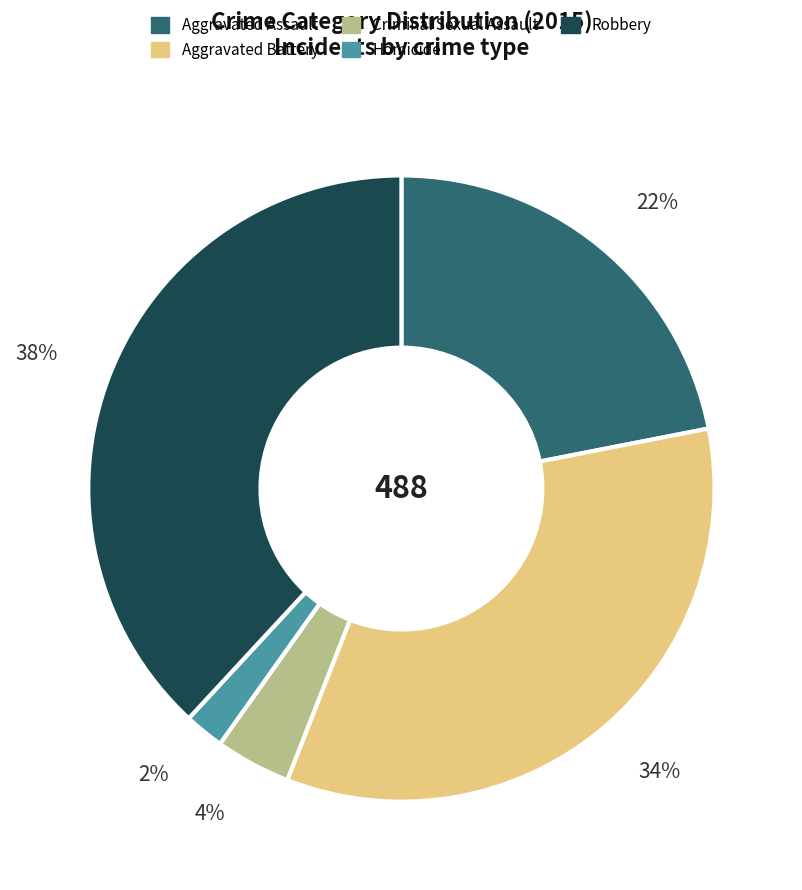

To the nearest percent, what percentage of the pie is Aggravated Battery?

34%